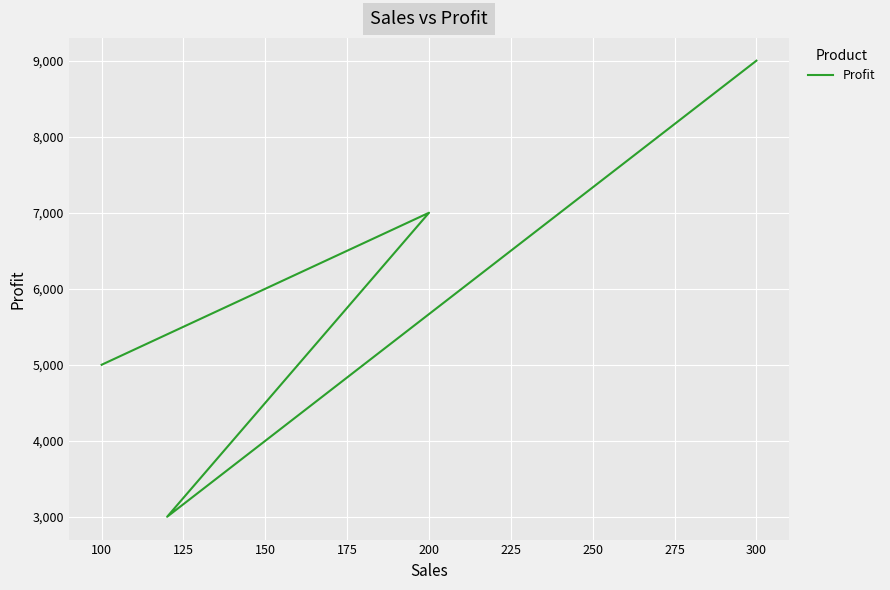

Is it true that the value at 100 is 1567?

False